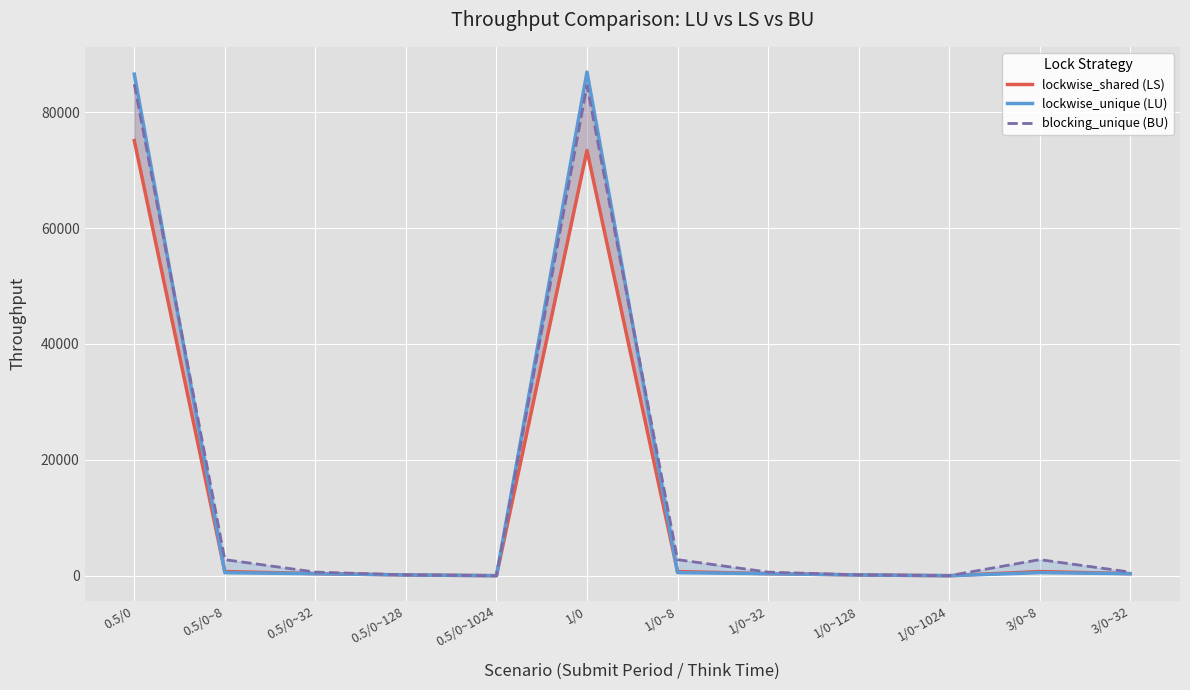

Where is lockwise_shared (LS) nearest to the value 37553?

1/0